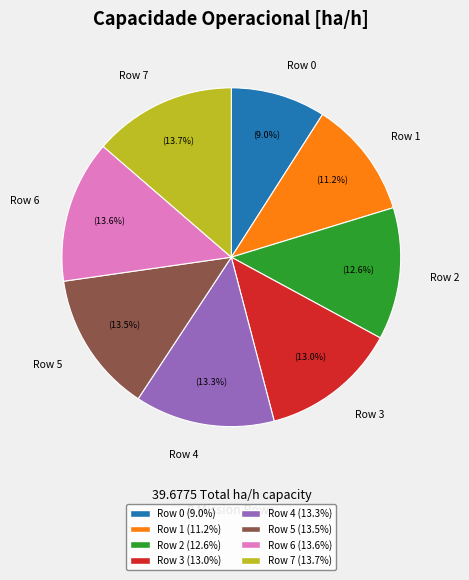

How many slices are in this pie chart?

8